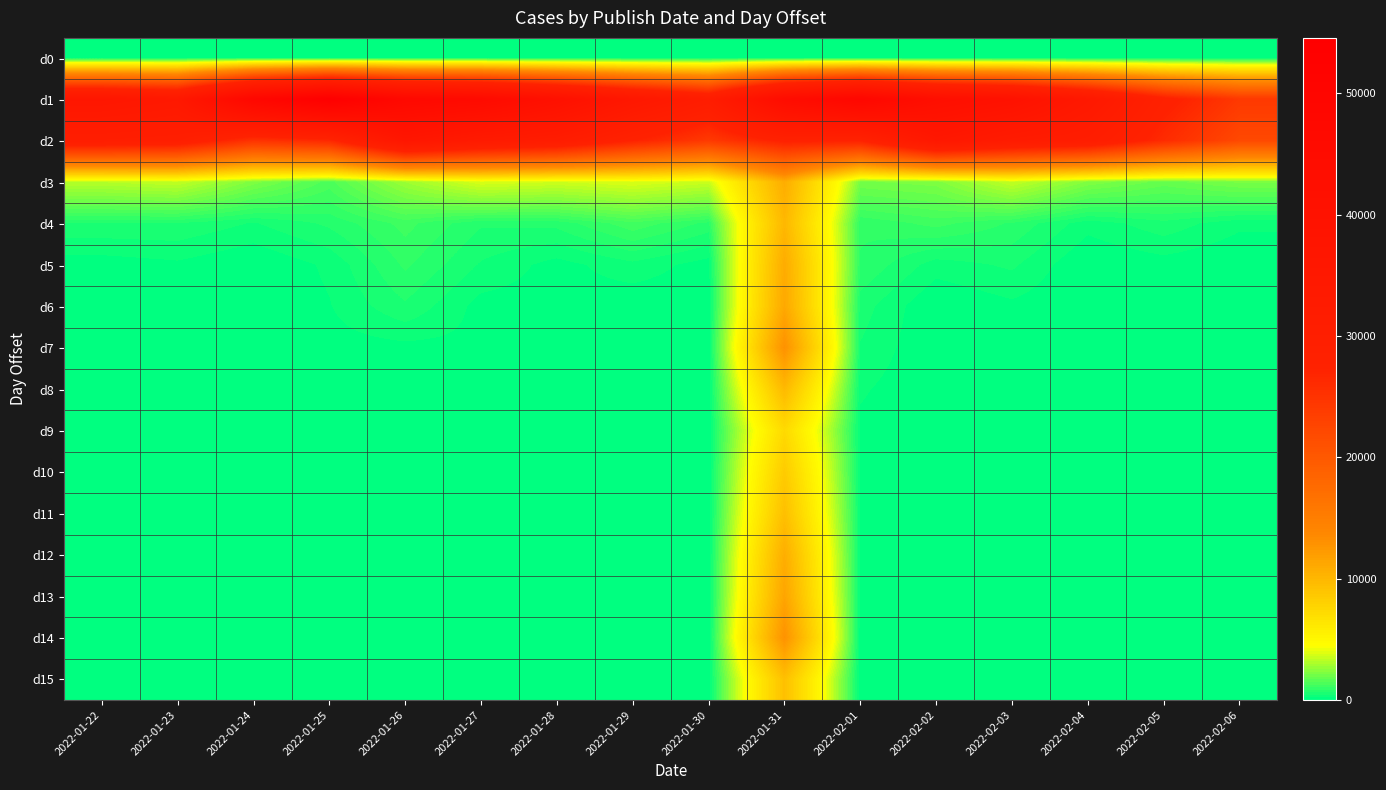

Reading left to right, list all the values displayed in this chart.

d0: 2022-01-22=0	2022-01-23=0	2022-01-24=0	2022-01-25=0	2022-01-26=0	2022-01-27=0	2022-01-28=0	2022-01-29=0	2022-01-30=0	2022-01-31=0	2022-02-01=0	2022-02-02=0	2022-02-03=0	2022-02-04=0	2022-02-05=0	2022-02-06=0
d1: 2022-01-22=36322	2022-01-23=34685	2022-01-24=48485	2022-01-25=54555	2022-01-26=47426	2022-01-27=45820	2022-01-28=41169	2022-01-29=35521	2022-01-30=31298	2022-01-31=44275	2022-02-01=48750	2022-02-02=42631	2022-02-03=40302	2022-02-04=34779	2022-02-05=28115	2022-02-06=24253
d2: 2022-01-22=30379	2022-01-23=29824	2022-01-24=25022	2022-01-25=26407	2022-01-26=36406	2022-01-27=33048	2022-01-28=31464	2022-01-29=27305	2022-01-30=24078	2022-01-31=27779	2022-02-01=27447	2022-02-02=35461	2022-02-03=32433	2022-02-04=31024	2022-02-05=26033	2022-02-06=22082
d3: 2022-01-22=3219	2022-01-23=3431	2022-01-24=2253	2022-01-25=1405	2022-01-26=2781	2022-01-27=3830	2022-01-28=3633	2022-01-29=3870	2022-01-30=3532	2022-01-31=10781	2022-02-01=2101	2022-02-02=2248	2022-02-03=3447	2022-02-04=2301	2022-02-05=1835	2022-02-06=2187
d4: 2022-01-22=613	2022-01-23=618	2022-01-24=409	2022-01-25=689	2022-01-26=1151	2022-01-27=669	2022-01-28=710	2022-01-29=1225	2022-01-30=788	2022-01-31=9944	2022-02-01=886	2022-02-02=1148	2022-02-03=820	2022-02-04=297	2022-02-05=568	2022-02-06=268
d5: 2022-01-22=93	2022-01-23=169	2022-01-24=2	2022-01-25=259	2022-01-26=896	2022-01-27=402	2022-01-28=122	2022-01-29=361	2022-01-30=104	2022-01-31=10880	2022-02-01=836	2022-02-02=319	2022-02-03=468	2022-02-04=0	2022-02-05=109	2022-02-06=0
d6: 2022-01-22=0	2022-01-23=57	2022-01-24=0	2022-01-25=198	2022-01-26=605	2022-01-27=125	2022-01-28=112	2022-01-29=35	2022-01-30=50	2022-01-31=11161	2022-02-01=529	2022-02-02=0	2022-02-03=164	2022-02-04=0	2022-02-05=28	2022-02-06=0
d7: 2022-01-22=41	2022-01-23=14	2022-01-24=0	2022-01-25=109	2022-01-26=144	2022-01-27=157	2022-01-28=85	2022-01-29=39	2022-01-30=25	2022-01-31=12970	2022-02-01=409	2022-02-02=0	2022-02-03=59	2022-02-04=0	2022-02-05=37	2022-02-06=6
d8: 2022-01-22=40	2022-01-23=10	2022-01-24=6	2022-01-25=46	2022-01-26=81	2022-01-27=29	2022-01-28=64	2022-01-29=35	2022-01-30=11	2022-01-31=9827	2022-02-01=249	2022-02-02=0	2022-02-03=35	2022-02-04=0	2022-02-05=27	2022-02-06=2
d9: 2022-01-22=40	2022-01-23=8	2022-01-24=1	2022-01-25=16	2022-01-26=134	2022-01-27=36	2022-01-28=34	2022-01-29=25	2022-01-30=11	2022-01-31=7294	2022-02-01=154	2022-02-02=0	2022-02-03=52	2022-02-04=0	2022-02-05=13	2022-02-06=6
d10: 2022-01-22=70	2022-01-23=8	2022-01-24=1	2022-01-25=13	2022-01-26=31	2022-01-27=11	2022-01-28=57	2022-01-29=25	2022-01-30=1	2022-01-31=8453	2022-02-01=185	2022-02-02=0	2022-02-03=39	2022-02-04=0	2022-02-05=20	2022-02-06=4
d11: 2022-01-22=44	2022-01-23=6	2022-01-24=6	2022-01-25=37	2022-01-26=10	2022-01-27=2	2022-01-28=42	2022-01-29=15	2022-01-30=8	2022-01-31=9351	2022-02-01=180	2022-02-02=8	2022-02-03=12	2022-02-04=0	2022-02-05=32	2022-02-06=1
d12: 2022-01-22=50	2022-01-23=4	2022-01-24=1	2022-01-25=62	2022-01-26=5	2022-01-27=9	2022-01-28=19	2022-01-29=12	2022-01-30=8	2022-01-31=10739	2022-02-01=149	2022-02-02=16	2022-02-03=9	2022-02-04=0	2022-02-05=9	2022-02-06=0
d13: 2022-01-22=34	2022-01-23=4	2022-01-24=1	2022-01-25=18	2022-01-26=10	2022-01-27=14	2022-01-28=19	2022-01-29=0	2022-01-30=3	2022-01-31=11451	2022-02-01=130	2022-02-02=0	2022-02-03=3	2022-02-04=0	2022-02-05=7	2022-02-06=1
d14: 2022-01-22=42	2022-01-23=1	2022-01-24=6	2022-01-25=26	2022-01-26=23	2022-01-27=8	2022-01-28=26	2022-01-29=1	2022-01-30=1	2022-01-31=12890	2022-02-01=47	2022-02-02=0	2022-02-03=10	2022-02-04=3	2022-02-05=1	2022-02-06=0
d15: 2022-01-22=79	2022-01-23=2	2022-01-24=1	2022-01-25=12	2022-01-26=13	2022-01-27=13	2022-01-28=20	2022-01-29=3	2022-01-30=1	2022-01-31=9298	2022-02-01=3	2022-02-02=0	2022-02-03=7	2022-02-04=0	2022-02-05=2	2022-02-06=1